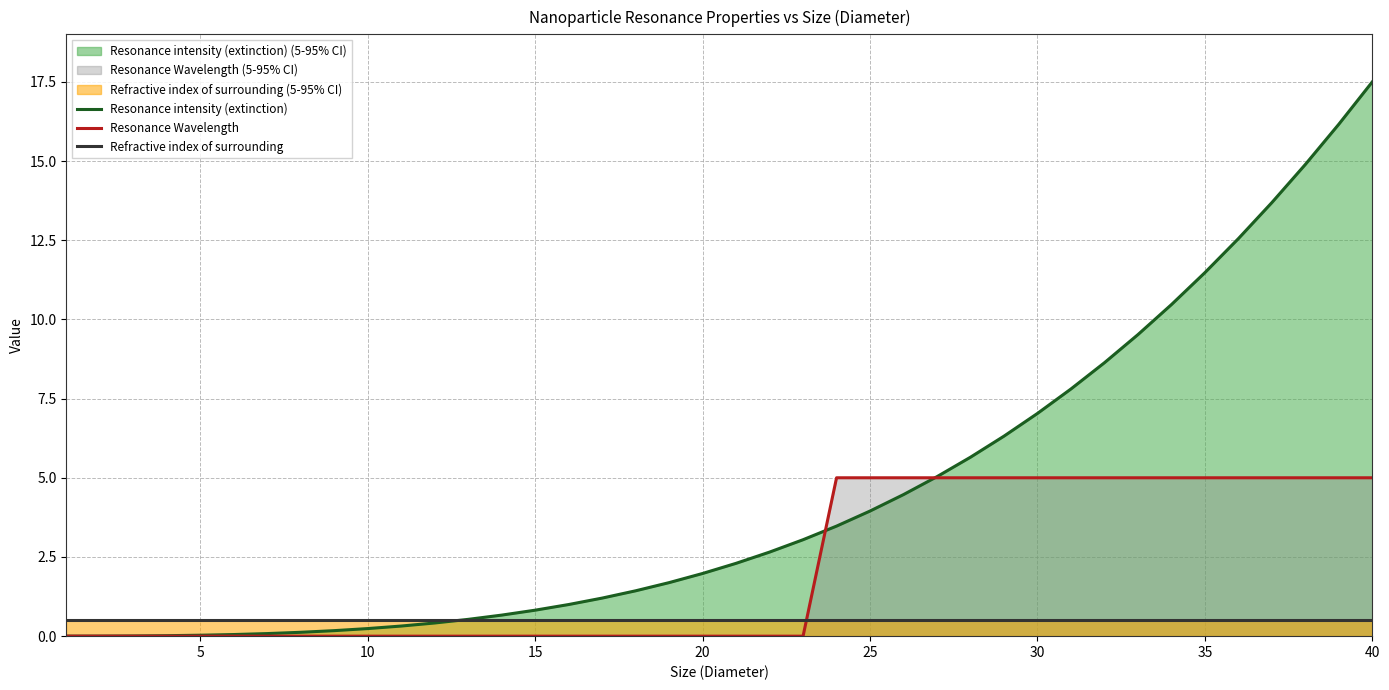

What is the difference between the maximum and minimum values in the Resonance intensity (extinction) series?

17.5